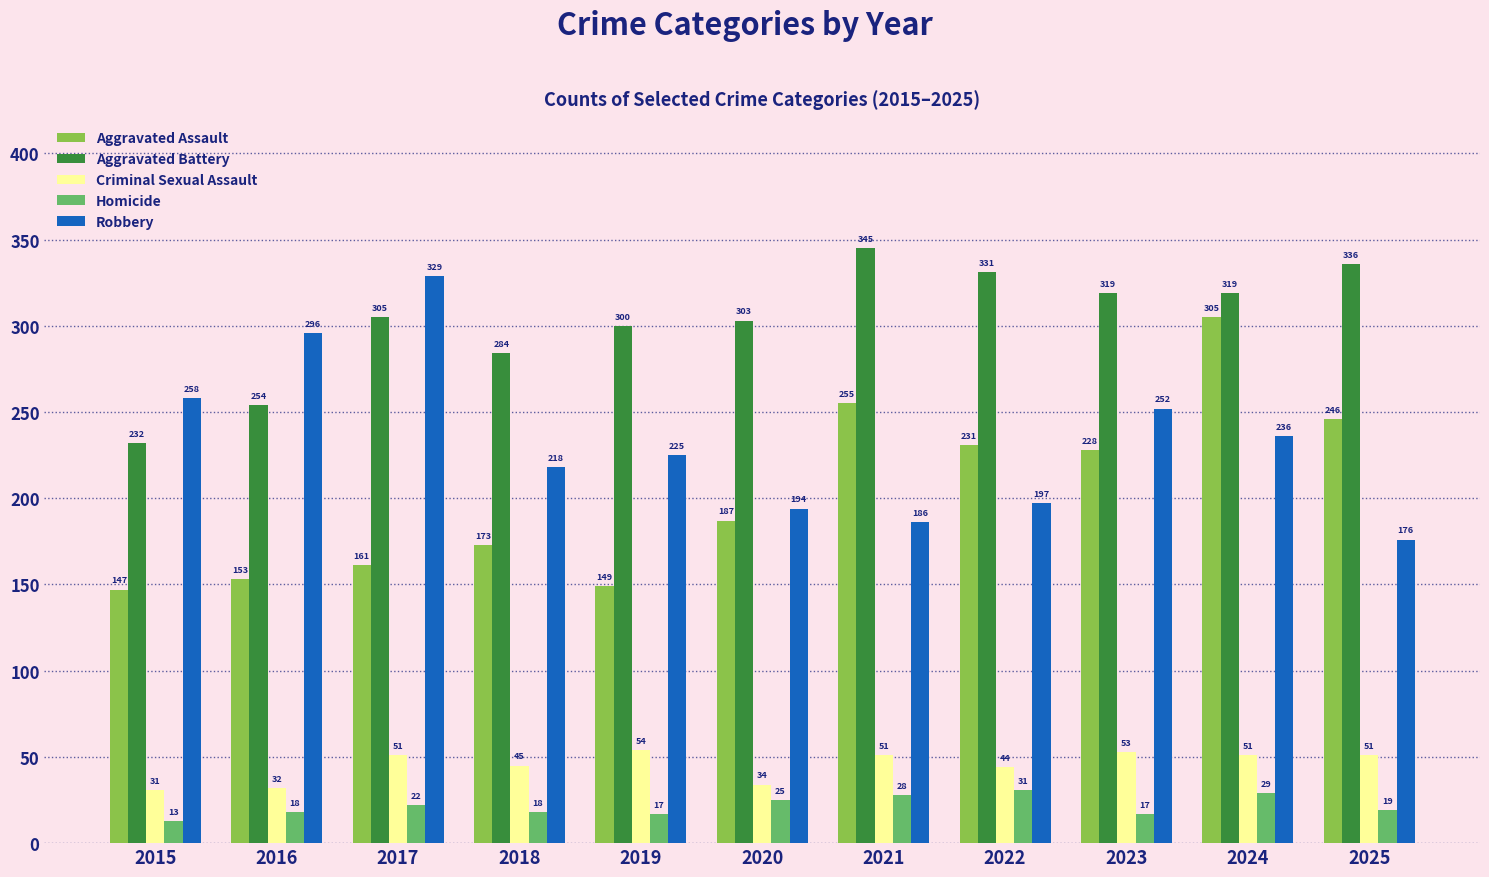

What is the greatest value displayed?

345